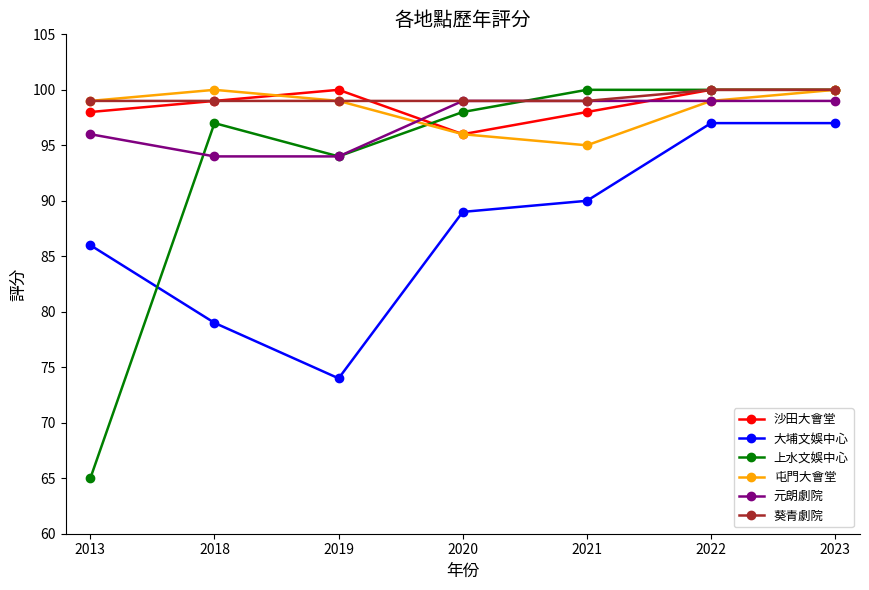

At which label is 上水文娛中心 closest to 82?

2019